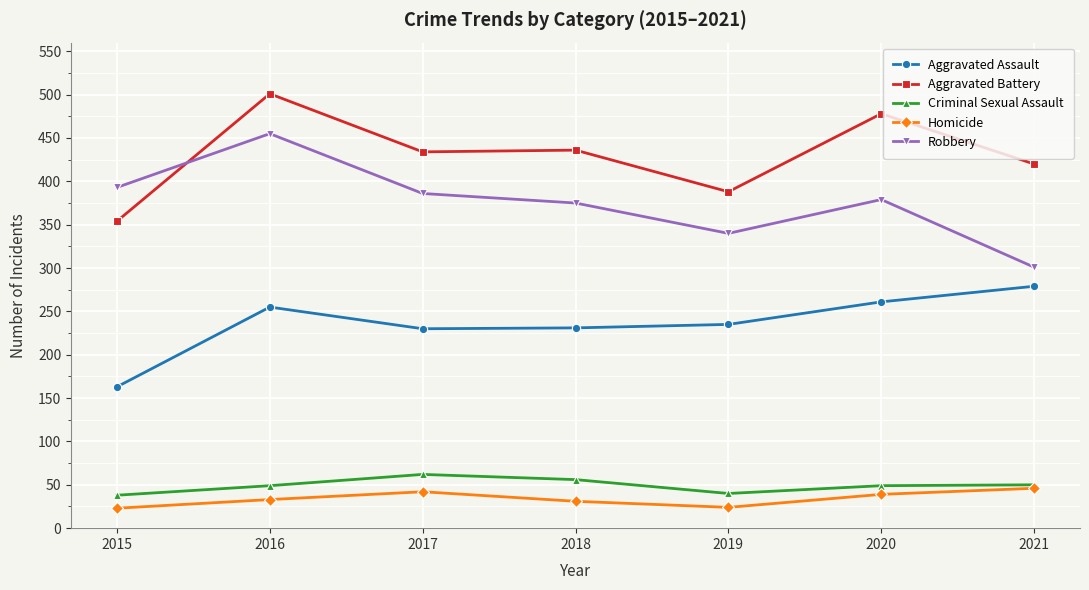

In Criminal Sexual Assault, how many points are higher than both neighbors (excluding endpoints)?

1